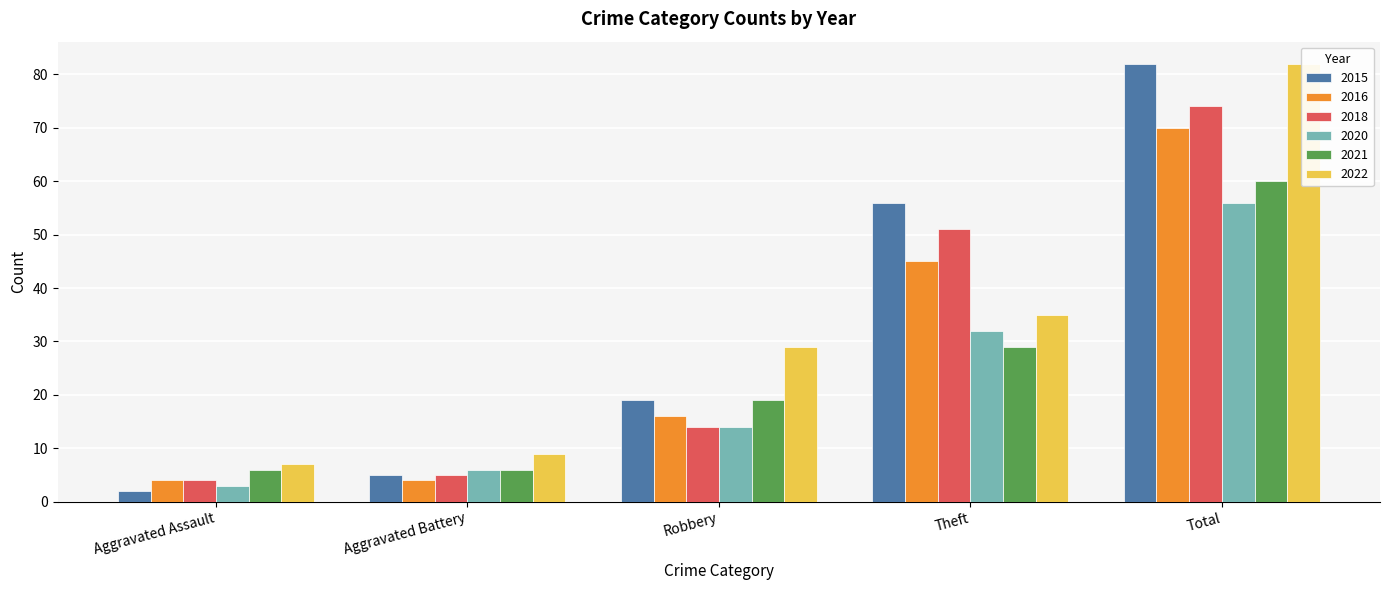

Are the bars grouped side by side (vs. stacked)?

Yes